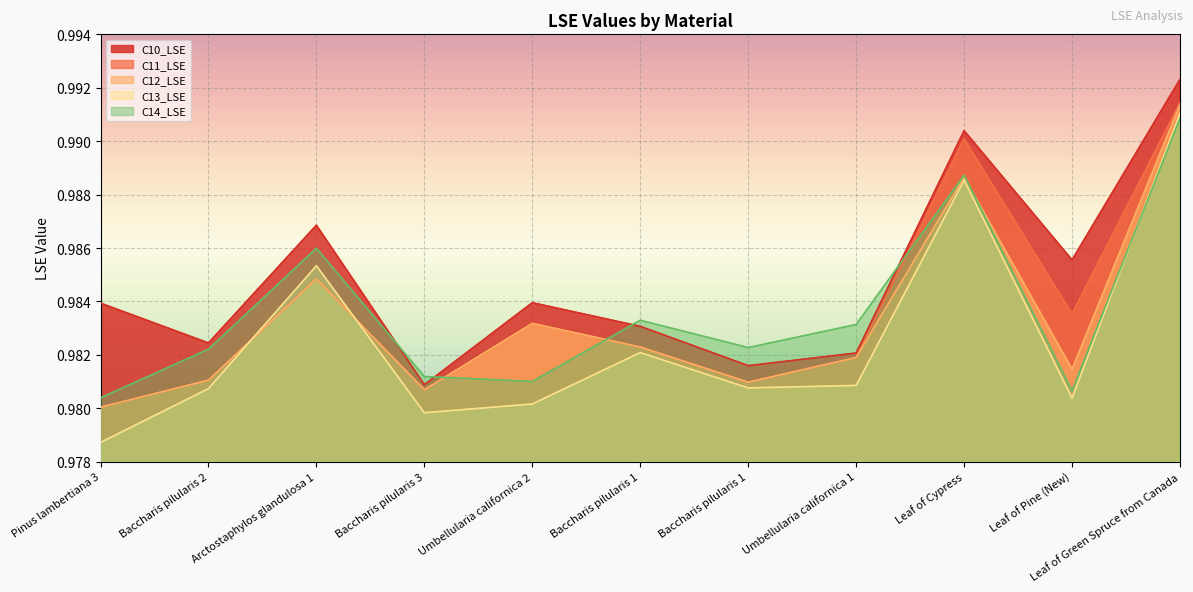

At which category does C12_LSE reach its first local peak?

Arctostaphylos glandulosa 1